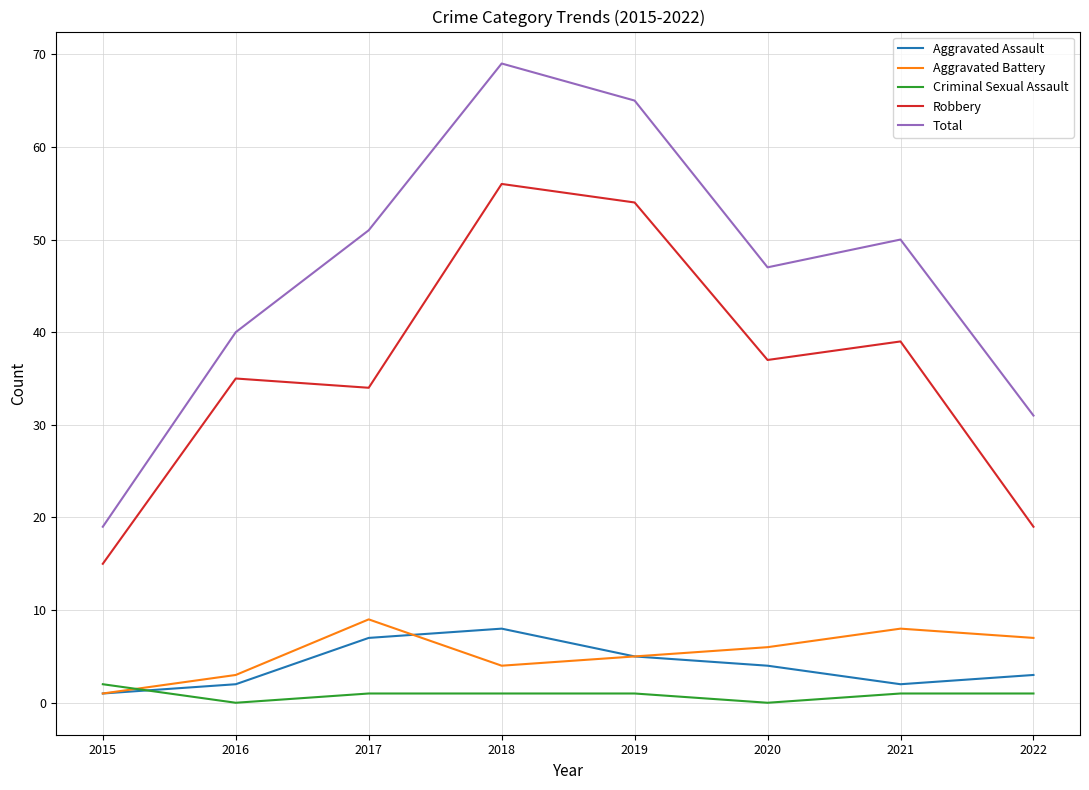

What is the average value of the Robbery series?

36